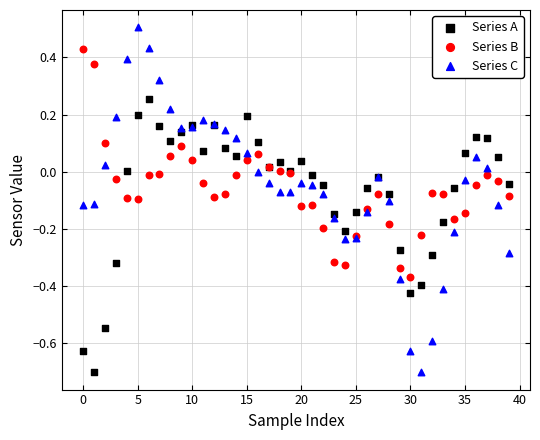

Which series contains the highest Y value?

Series C